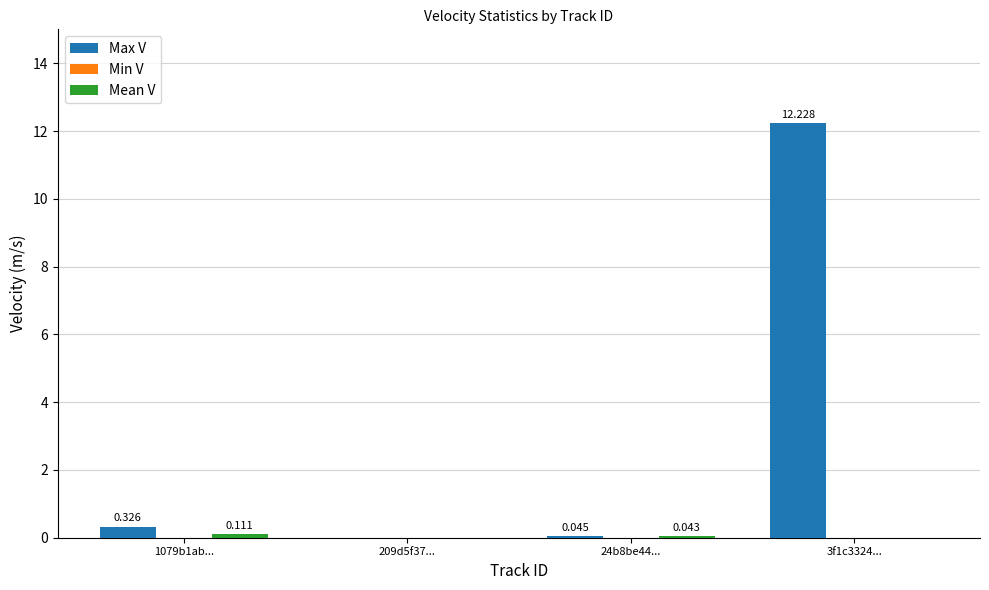

Which series has the largest total across all categories?

Max V